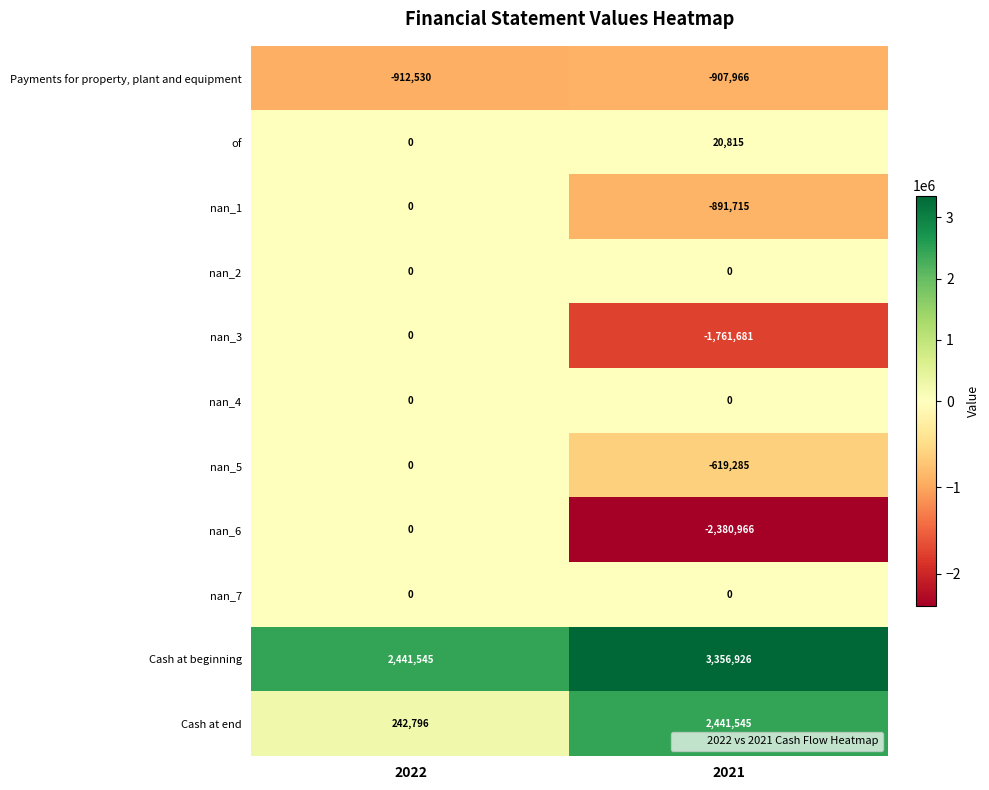

What is the sum of the of values at 2021 and 2022?

20815